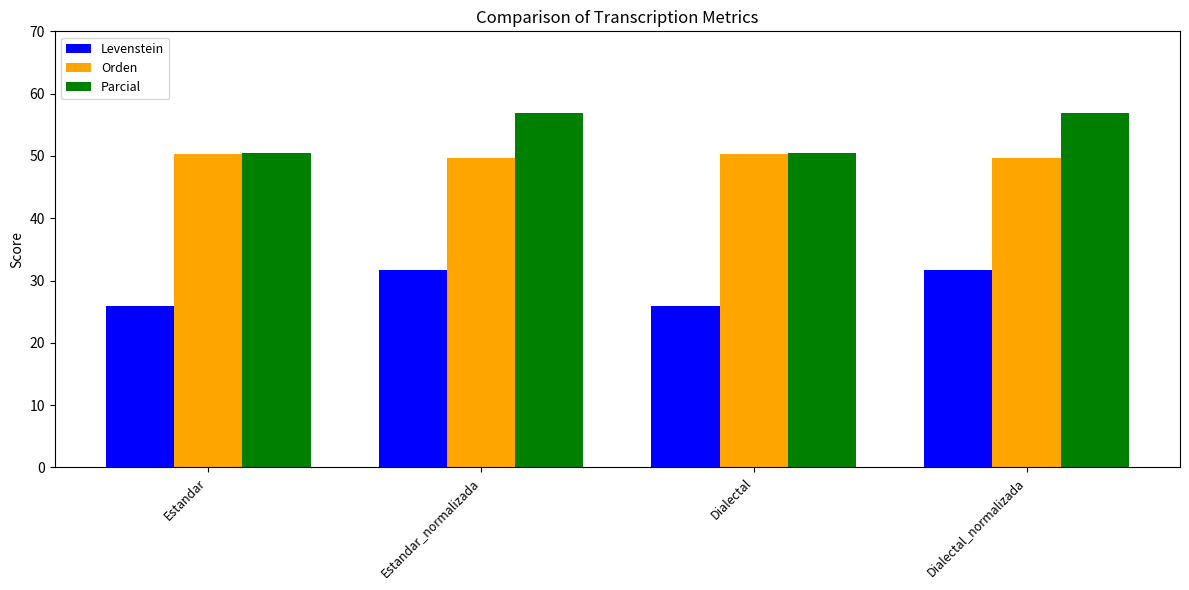

Reading left to right, list all the values displayed in this chart.

Levenstein: 25.9	31.7	25.9	31.7
Orden: 50.3	49.7	50.3	49.7
Parcial: 50.5	56.8	50.5	56.8